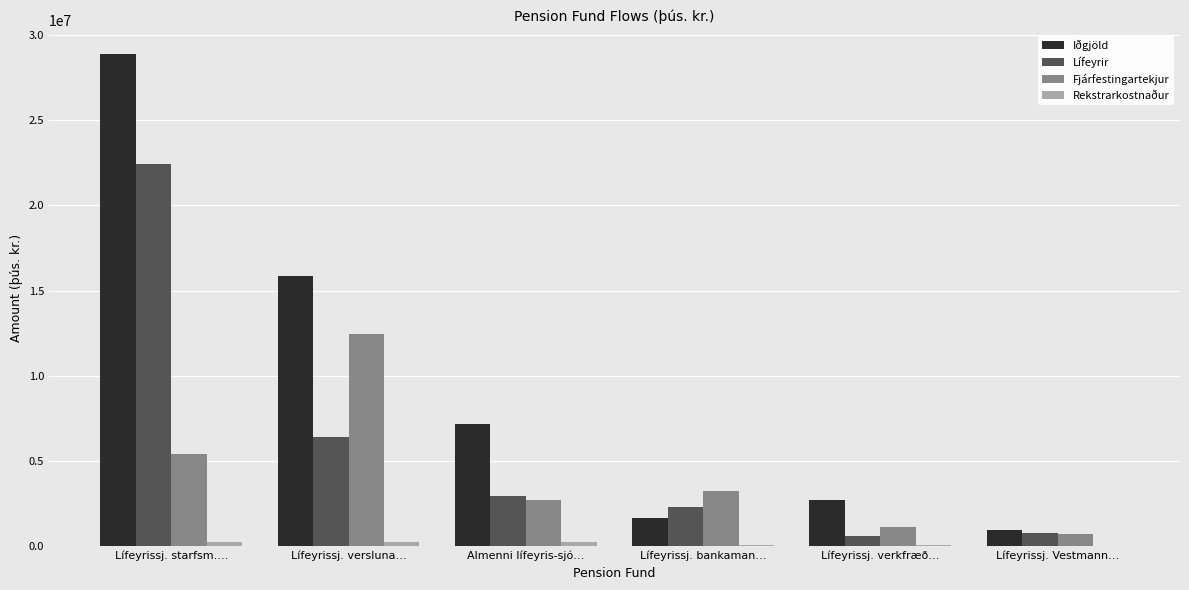

Is the value of Fjárfestingartekjur at Lífeyrissj. starfsm.… greater than the value of Lífeyrir at Lífeyrissj. verkfræð…?

Yes